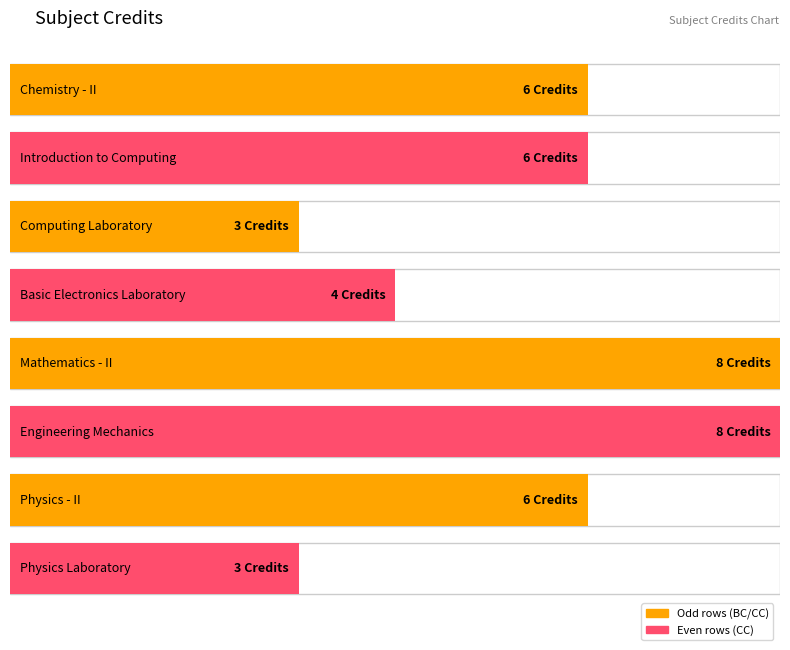

Reading right to left, extract all data points from this chart.

PH110=3	PH102=6	ME101=8	MA102=8	EE102=4	CS110=3	CS101=6	CH102=6